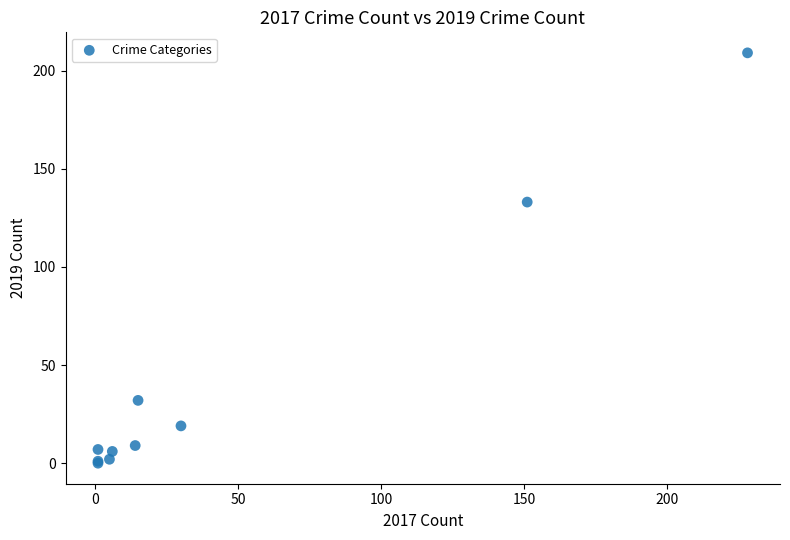

What Y value in the scatter plot is closest to 104?

133